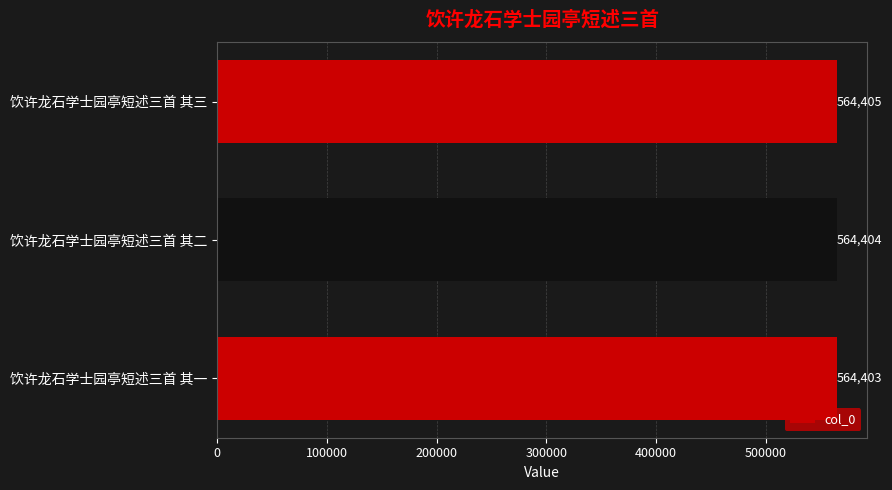

What is the ratio of the value at 饮许龙石学士园亭短述三首 其一 to the value at 饮许龙石学士园亭短述三首 其二?

1.0